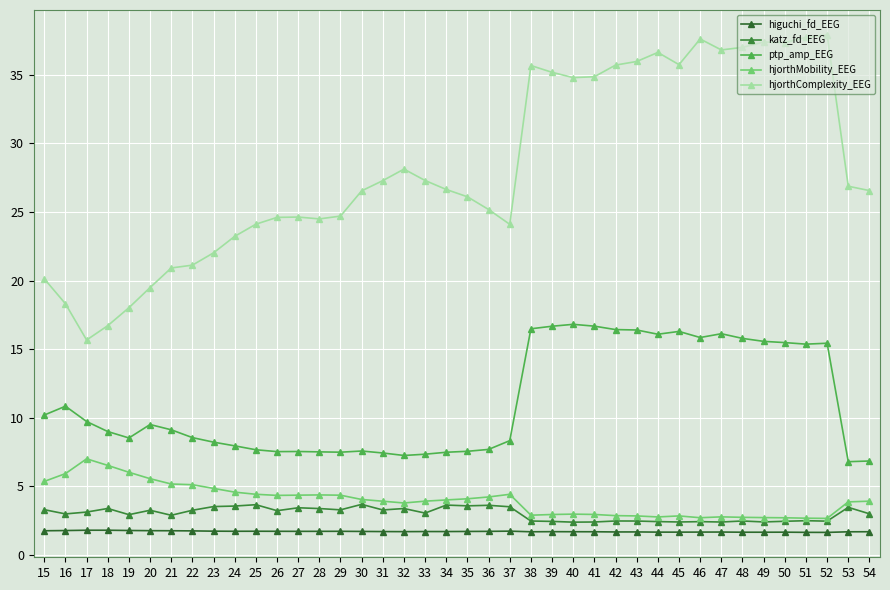

True or false: hjorthMobility_EEG and ptp_amp_EEG cross at least once.

False